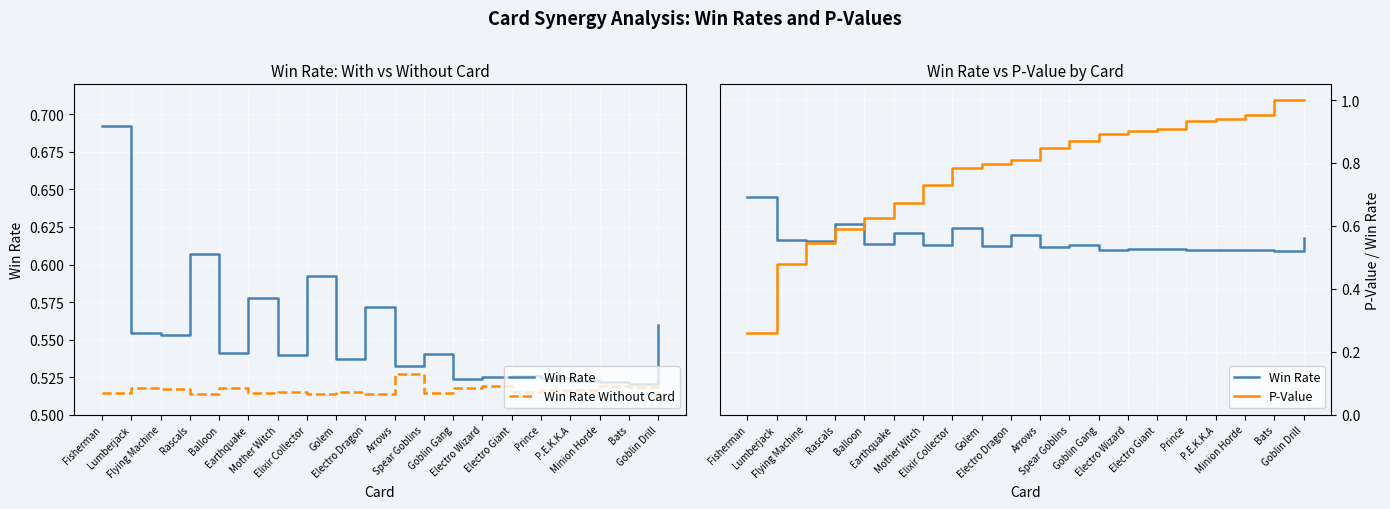

Between Electro Wizard and Electro Giant, which series saw the biggest shift?

P-Value